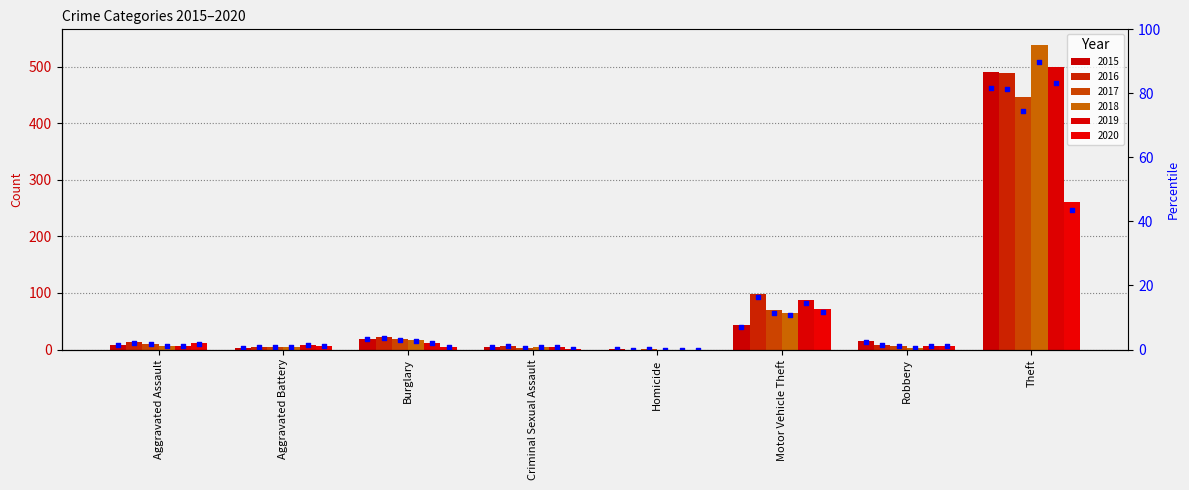

What is the change in value from Aggravated Assault to Aggravated Battery?

-0.8